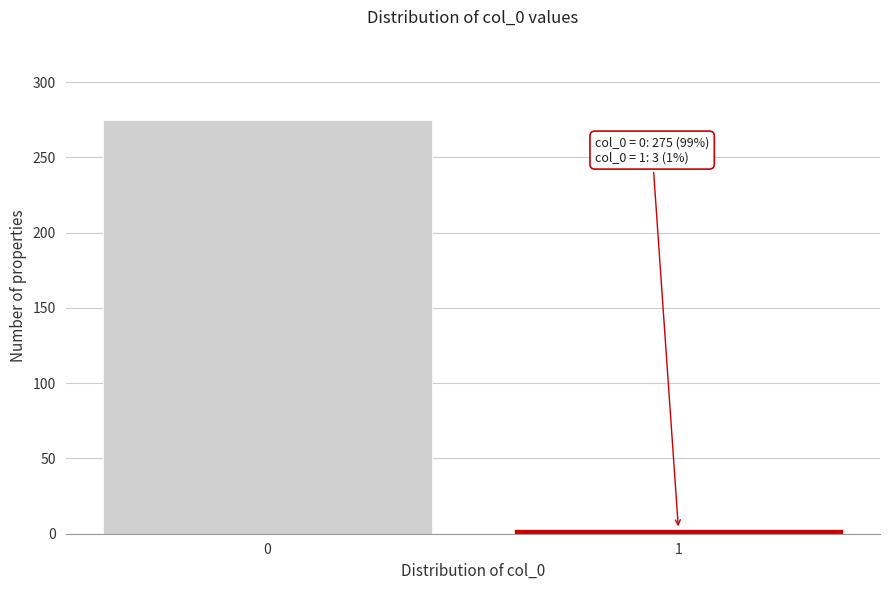

Reading right to left, extract all data points from this chart.

3	275